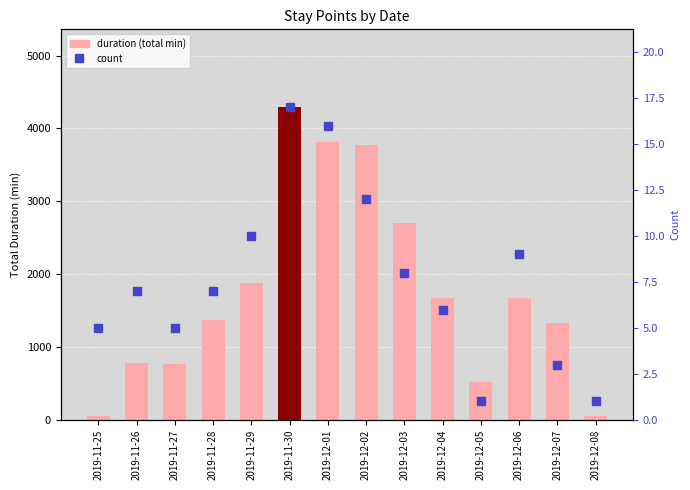

Which series reaches the maximum Y coordinate?

duration